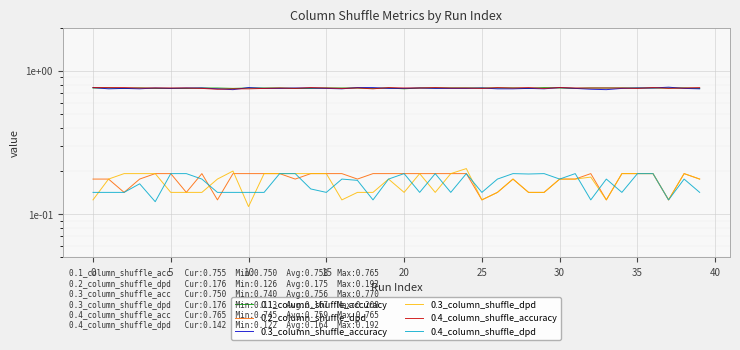

Between 17 and 19, which series saw the biggest shift?

0.3_column_shuffle_dpd